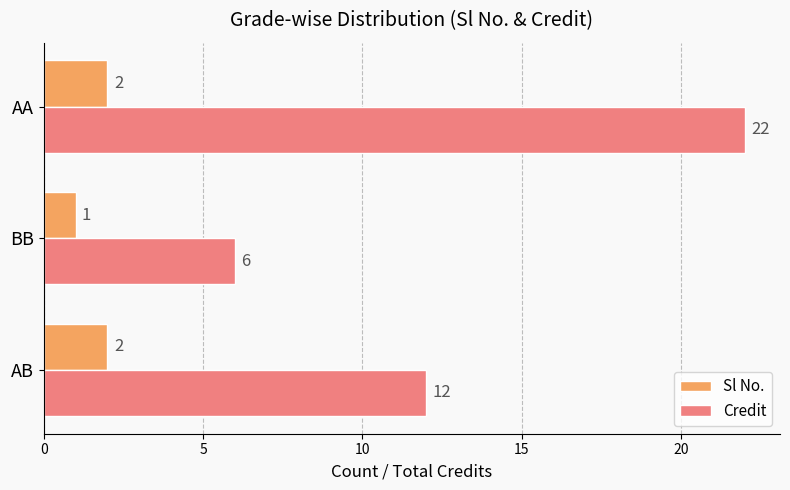

At which category does the chart reach its peak across all series?

AA